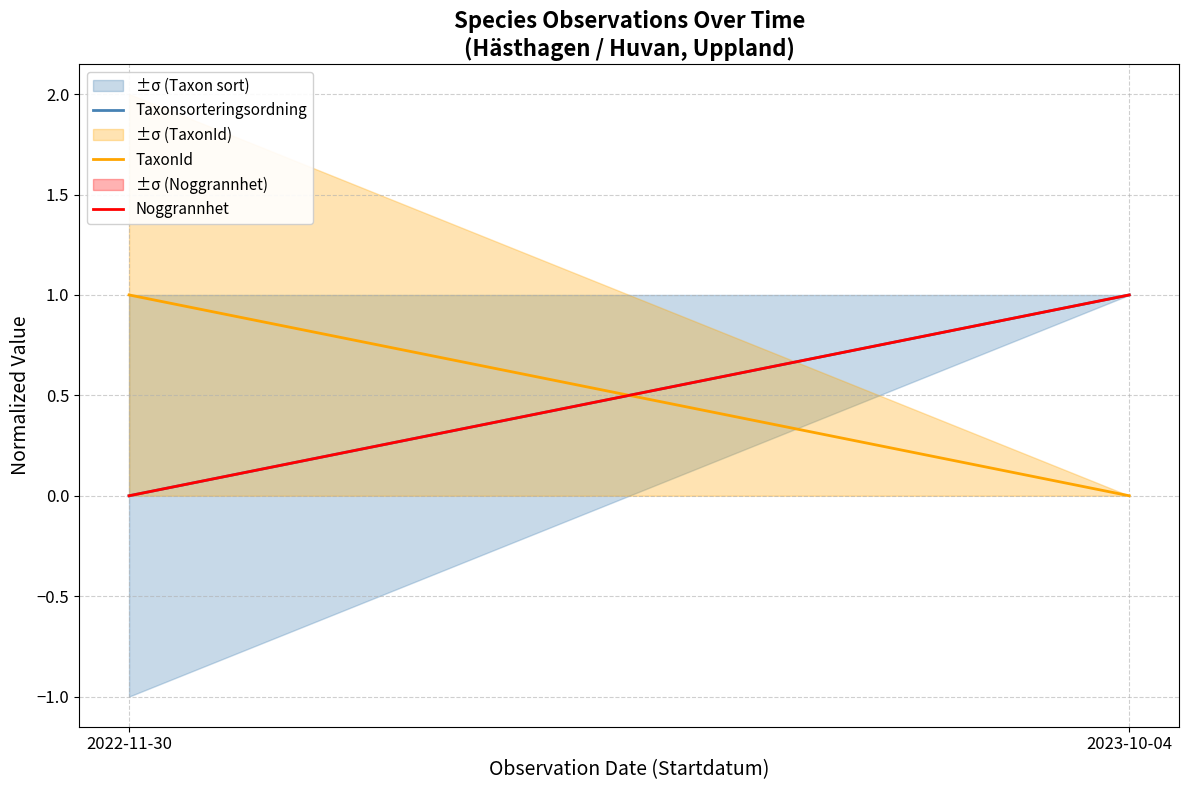

Reading right to left, extract all data points from this chart.

Taxonsorteringsordning: 1	0
TaxonId: 0	1
Noggrannhet: 1	0